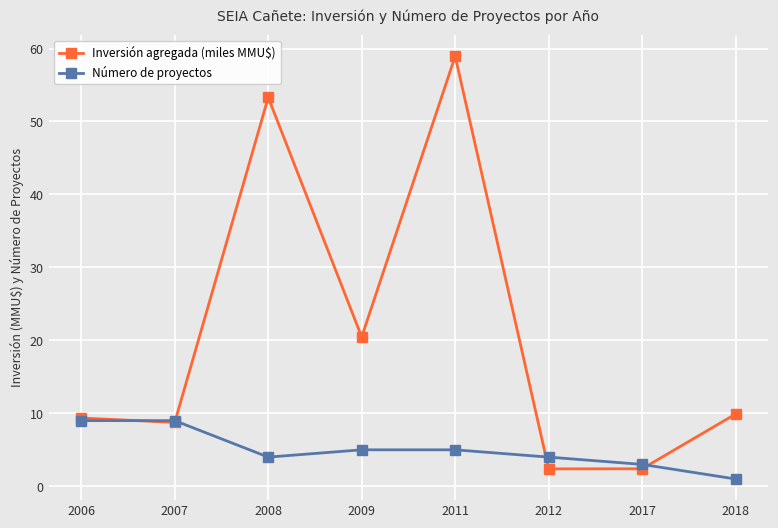

What is the total value across all series at 2008?

57.3